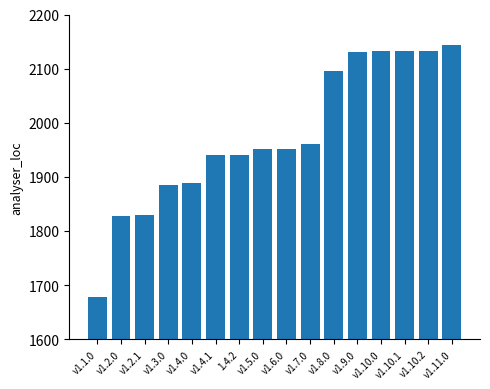

What position from the right is v1.4.0?

12